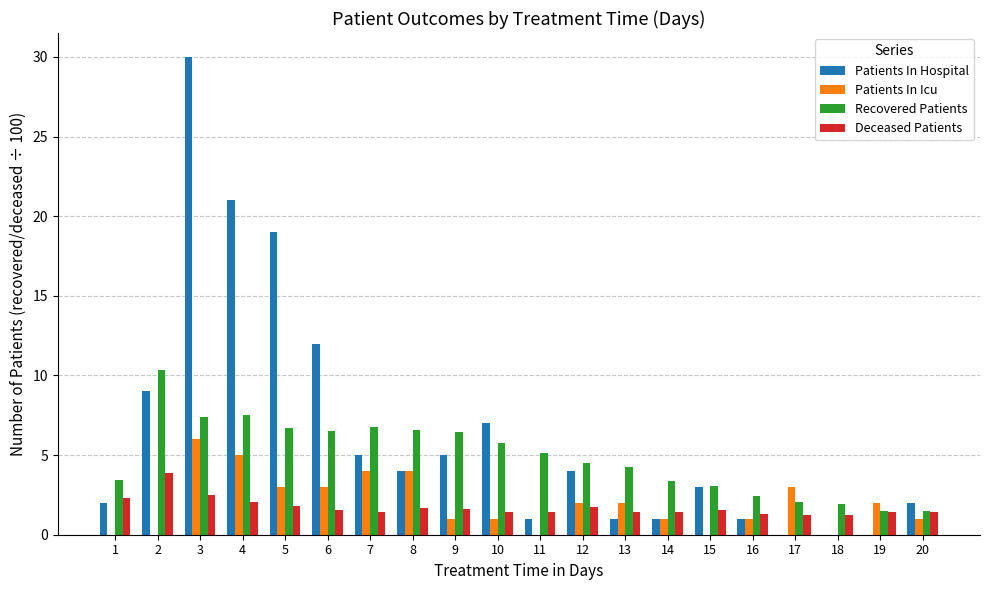

Is the value of Recovered Patients at 5 greater than the value of Patients In Hospital at 14?

Yes